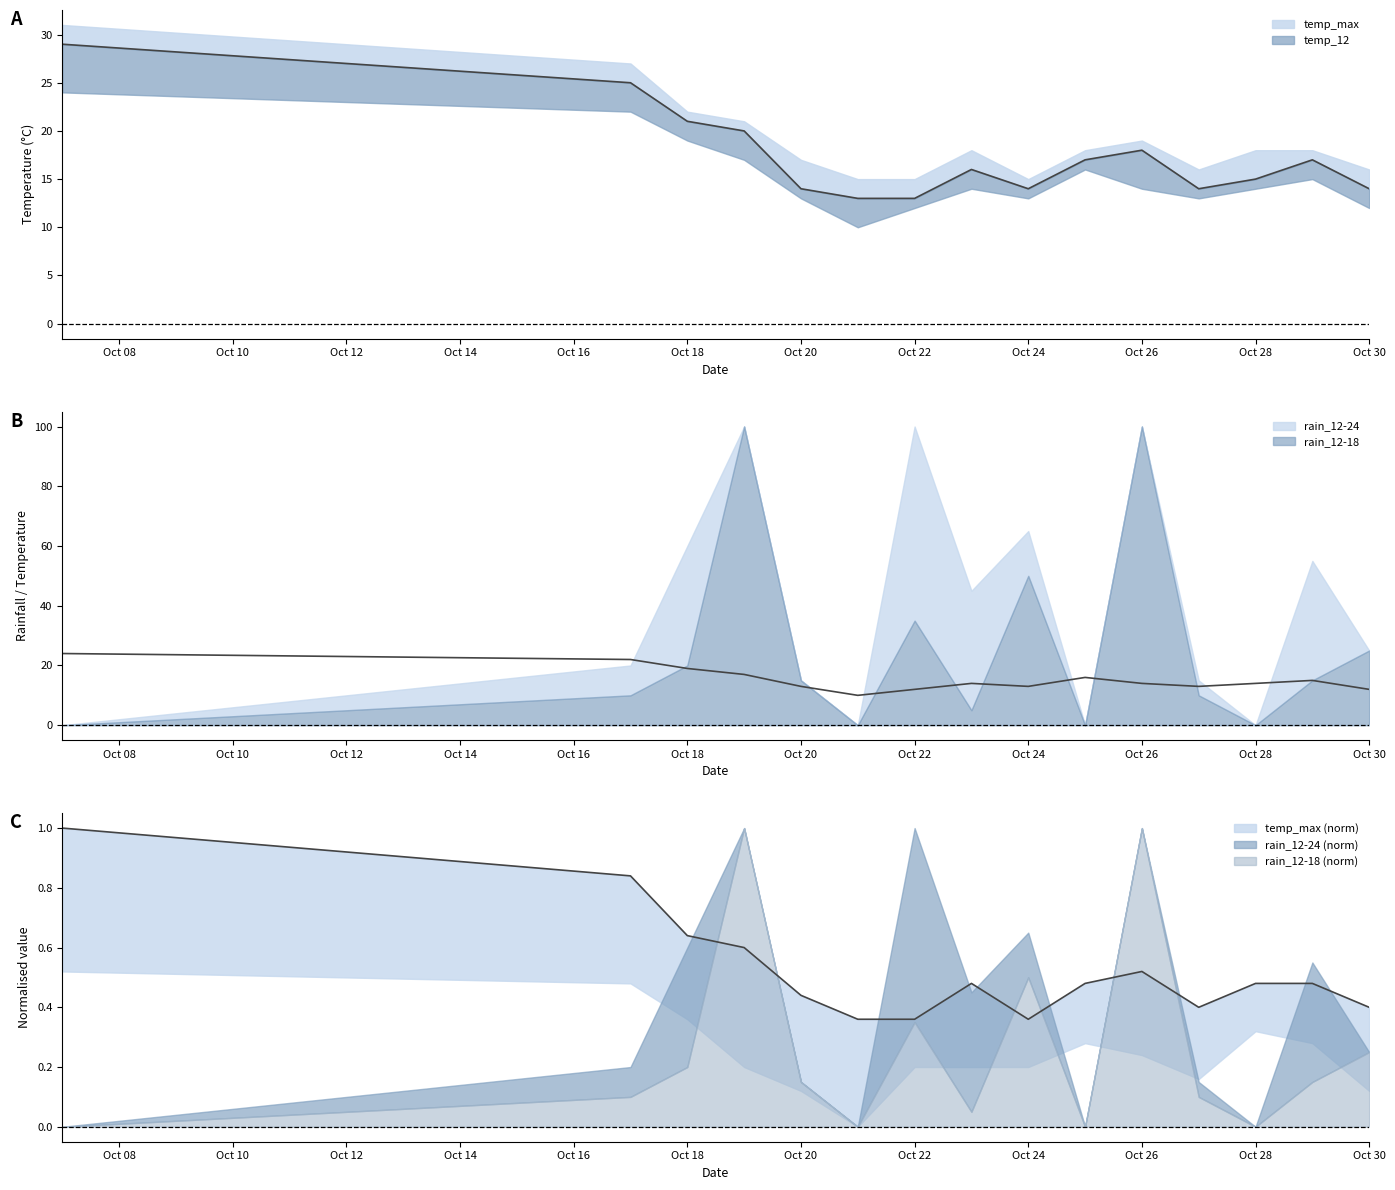

What is the value of the temp_18 point at the 14th from the left?

15.0